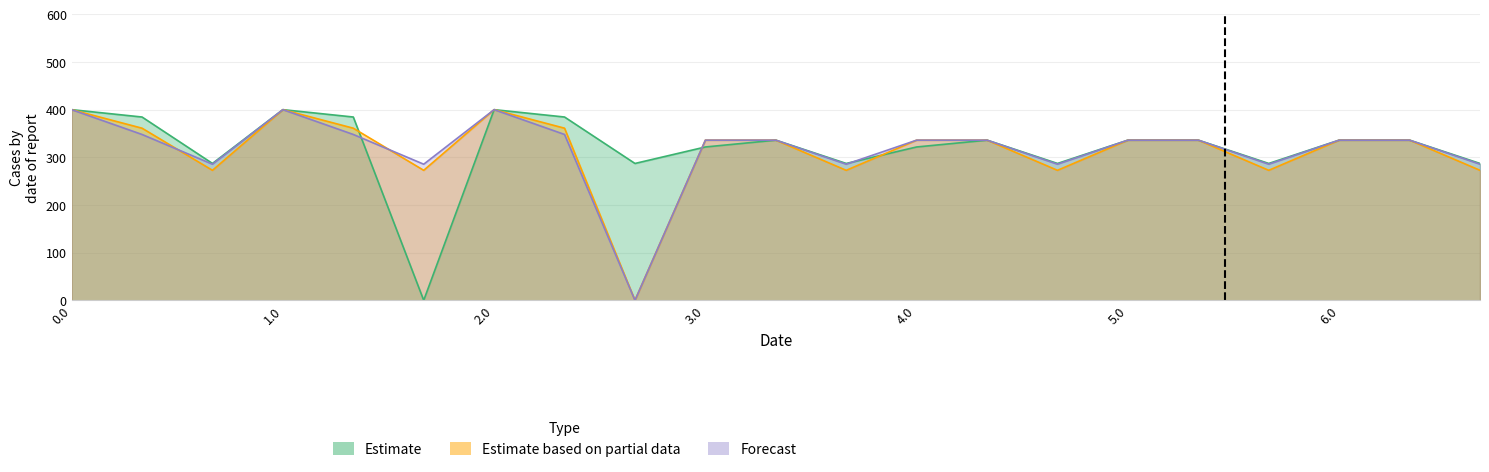

Does the chart display data point markers on the line(s)?

No